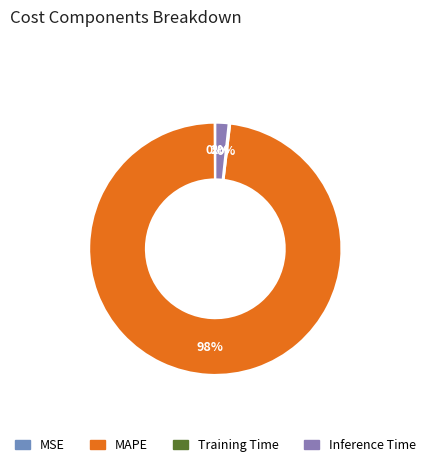

Do MAPE and Training Time together represent more than half of the pie?

Yes